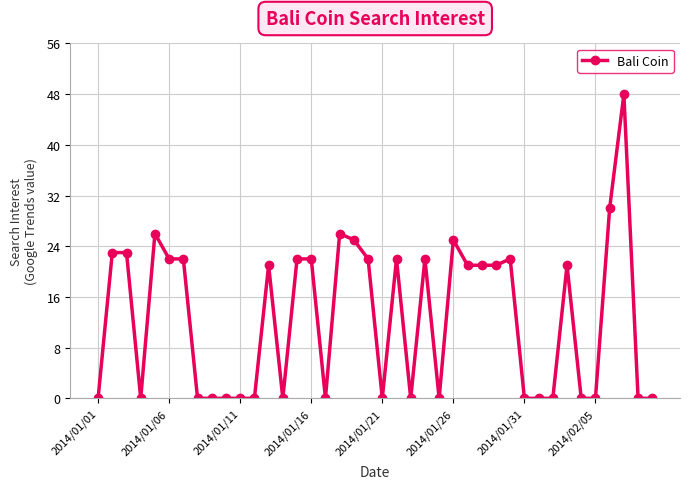

What is the average value?

13